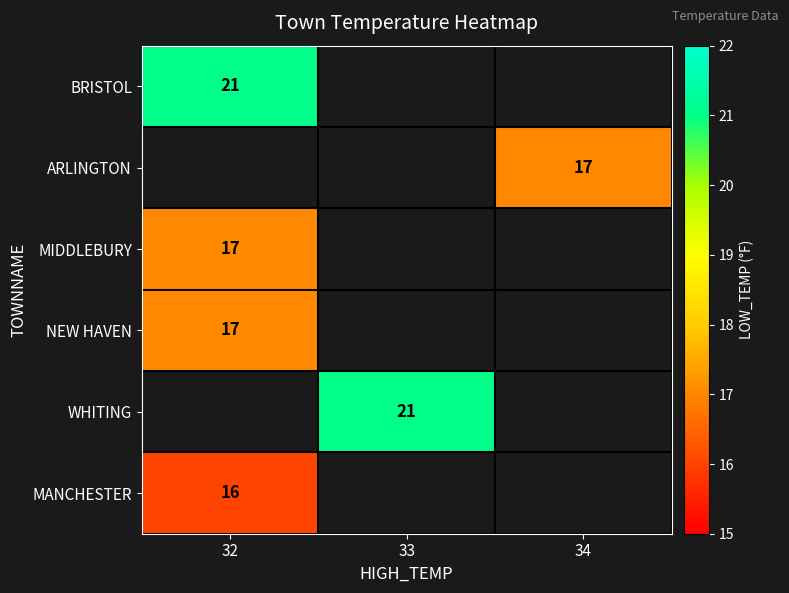

Which has a higher value, 33 or 32?

32